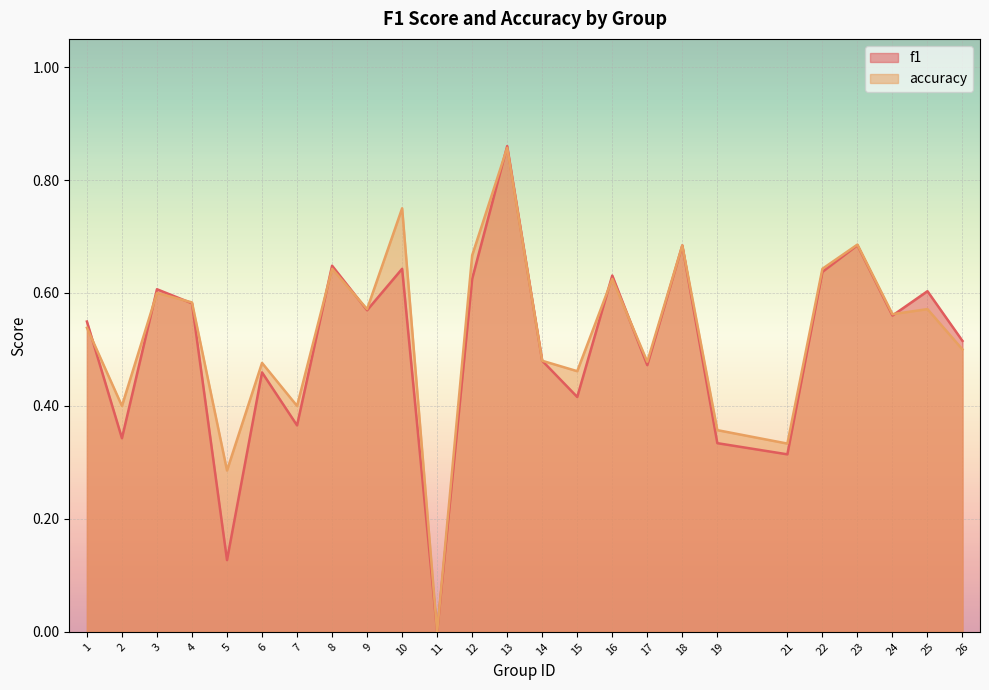

What is the sum of all accuracy values?

13.2